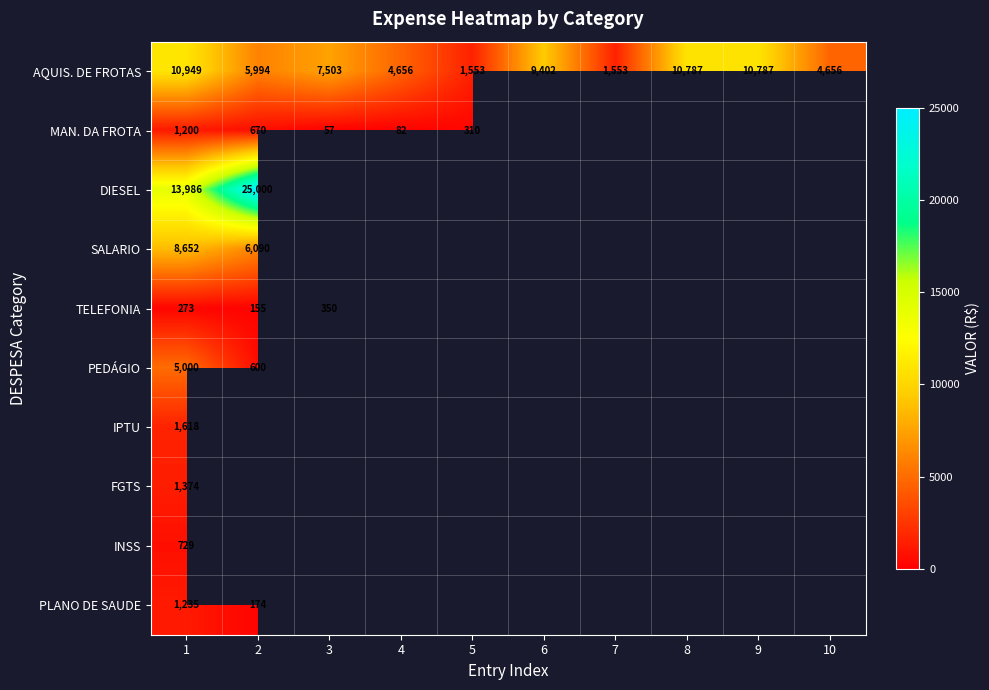

Is the value of MAN. DA FROTA at 4 greater than the value of AQUIS. DE FROTAS at 10?

No